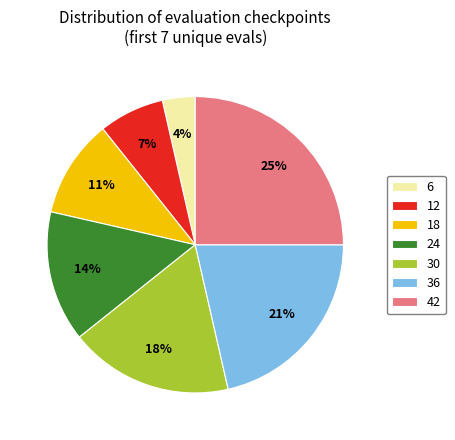

Which slice is the smallest?

6